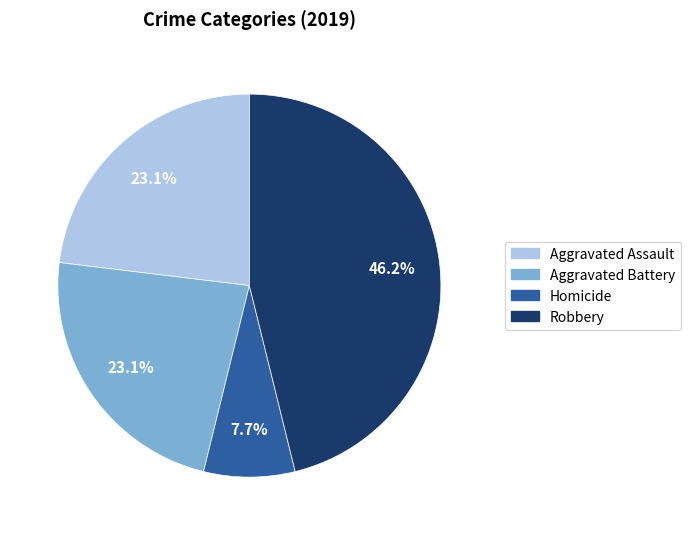

Does any single category account for the majority?

No